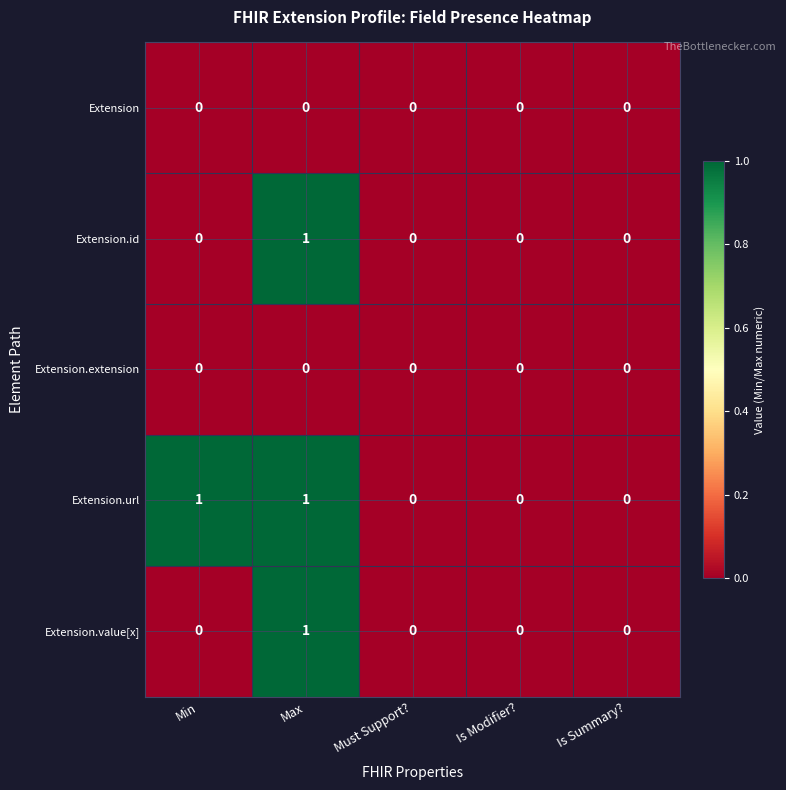

At which category is the sum across all series the highest?

Max